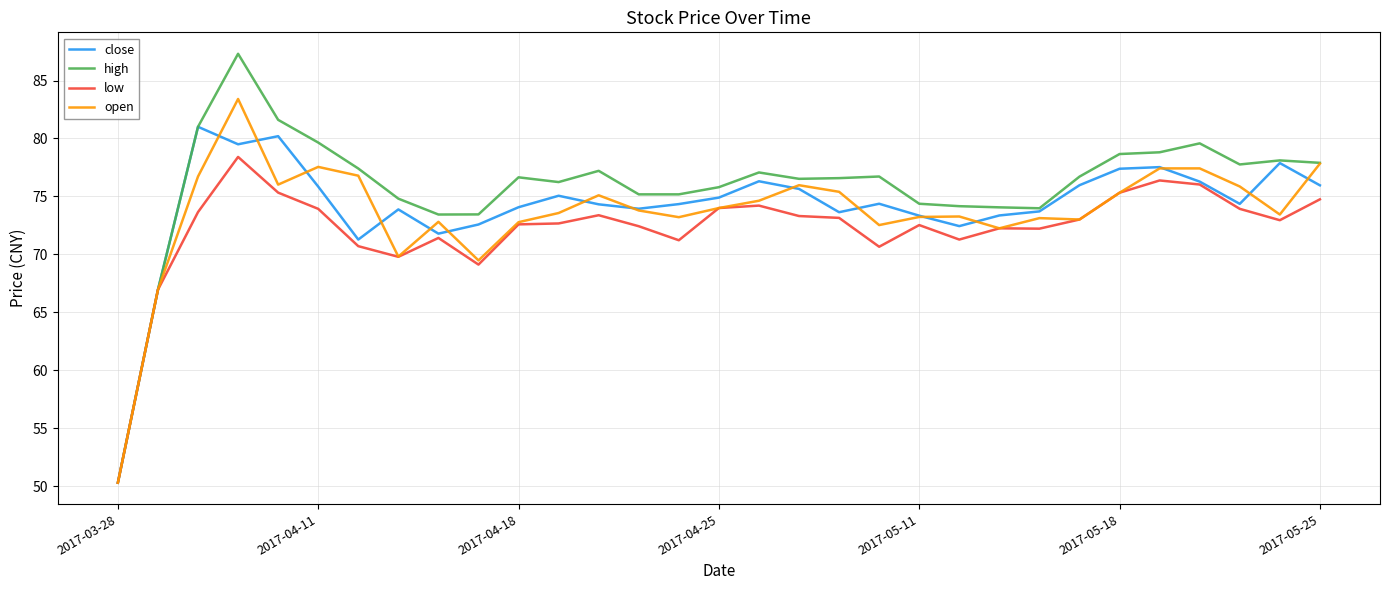

Which series has the widest spread of values?

high